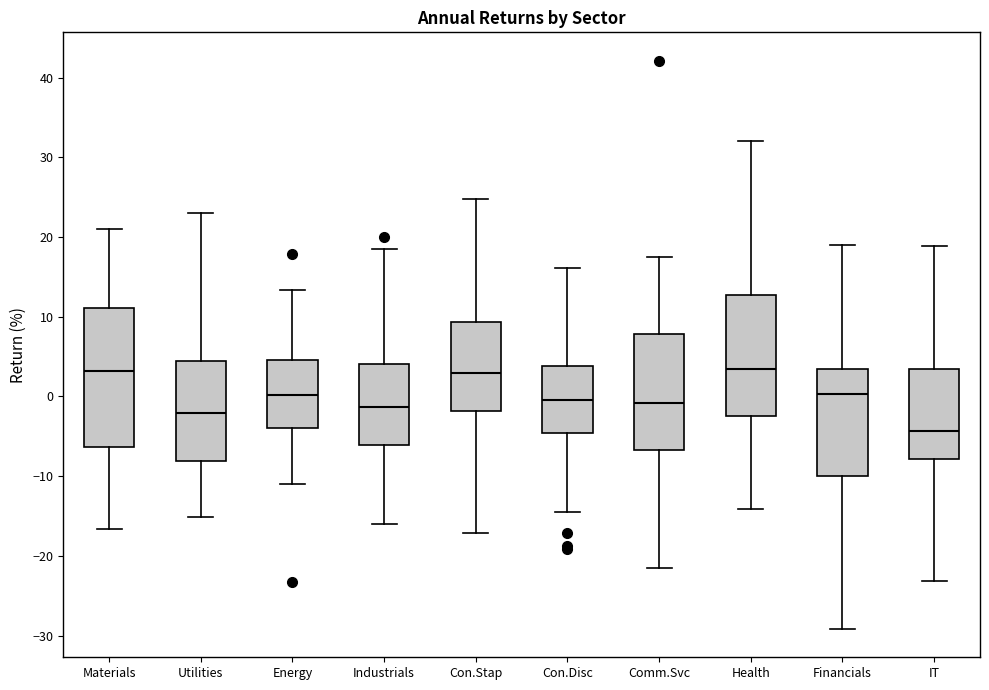

Reading left to right, read every box against the y-axis: the position of its median line, the range the box covers, and the ends of its whiskers. The values are not printed on the chart, so give them approximately, as read against the axis.

Materials: median 3, box -6 to 11, whiskers -17 to 21
Utilities: median -2, box -8 to 4, whiskers -15 to 23
Energy: median 0, box -4 to 5, whiskers -11 to 13
Industrials: median -1, box -6 to 4, whiskers -16 to 18
Con.Stap: median 3, box -2 to 9, whiskers -17 to 25
Con.Disc: median 0, box -5 to 4, whiskers -14 to 16
Comm.Svc: median -1, box -7 to 8, whiskers -22 to 18
Health: median 3, box -2 to 13, whiskers -14 to 32
Financials: median 0, box -10 to 3, whiskers -29 to 19
IT: median -4, box -8 to 3, whiskers -23 to 19